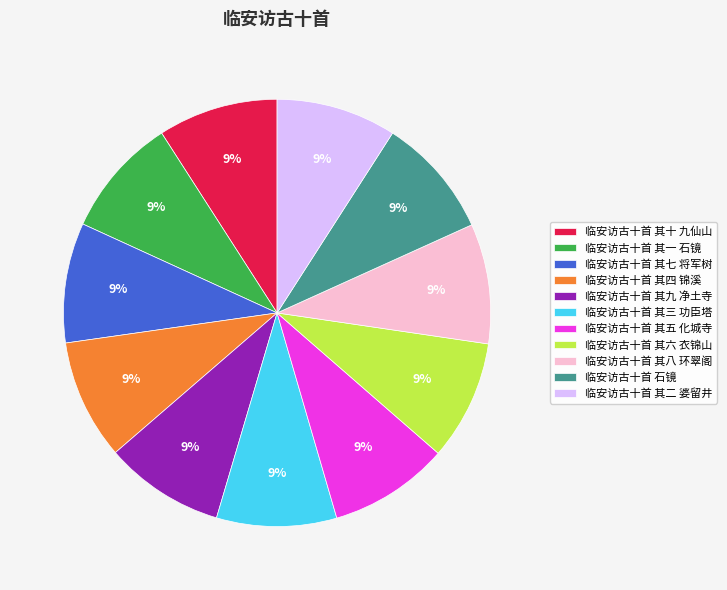

How many slices are in this pie chart?

11